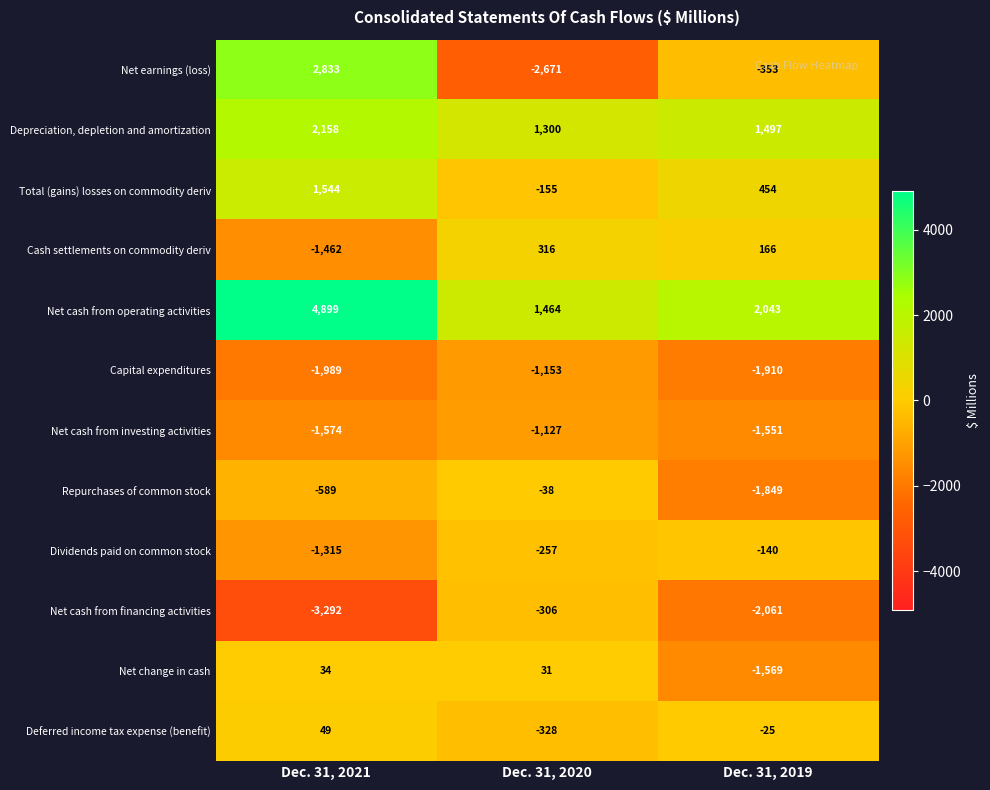

At which category is the sum across all series the highest?

Dec. 31, 2021